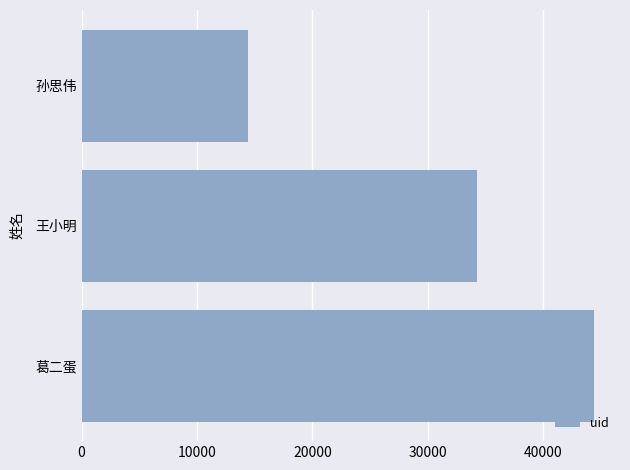

Rank the categories by value from lowest to highest.

孙思伟, 王小明, 葛二蛋